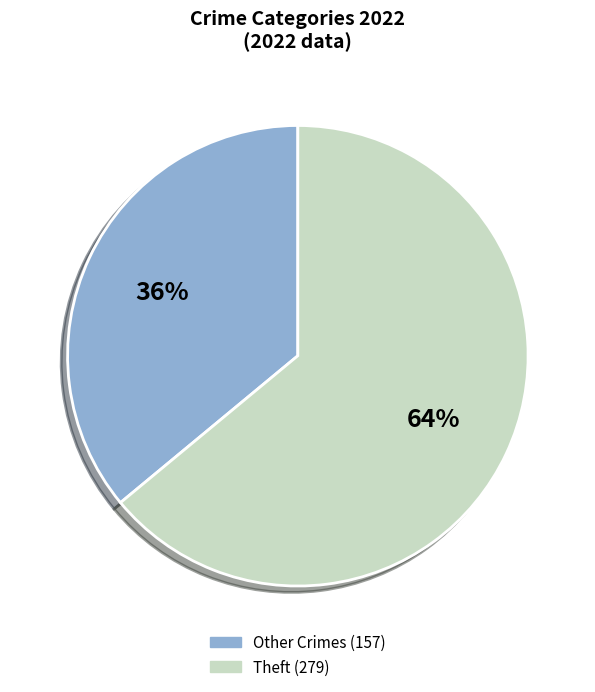

To the nearest percent, what is the difference between the largest and smallest slice percentages?

28%